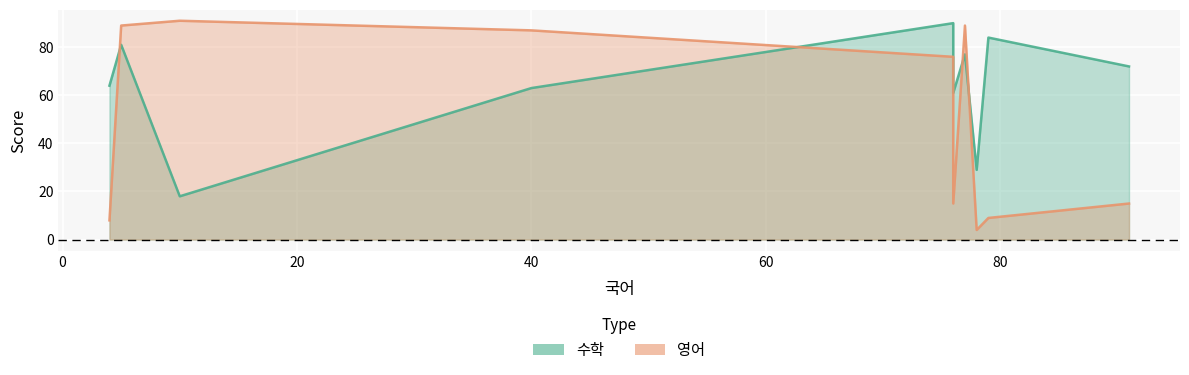

True or false: 영어_line has more than 0 interior local peaks.

True